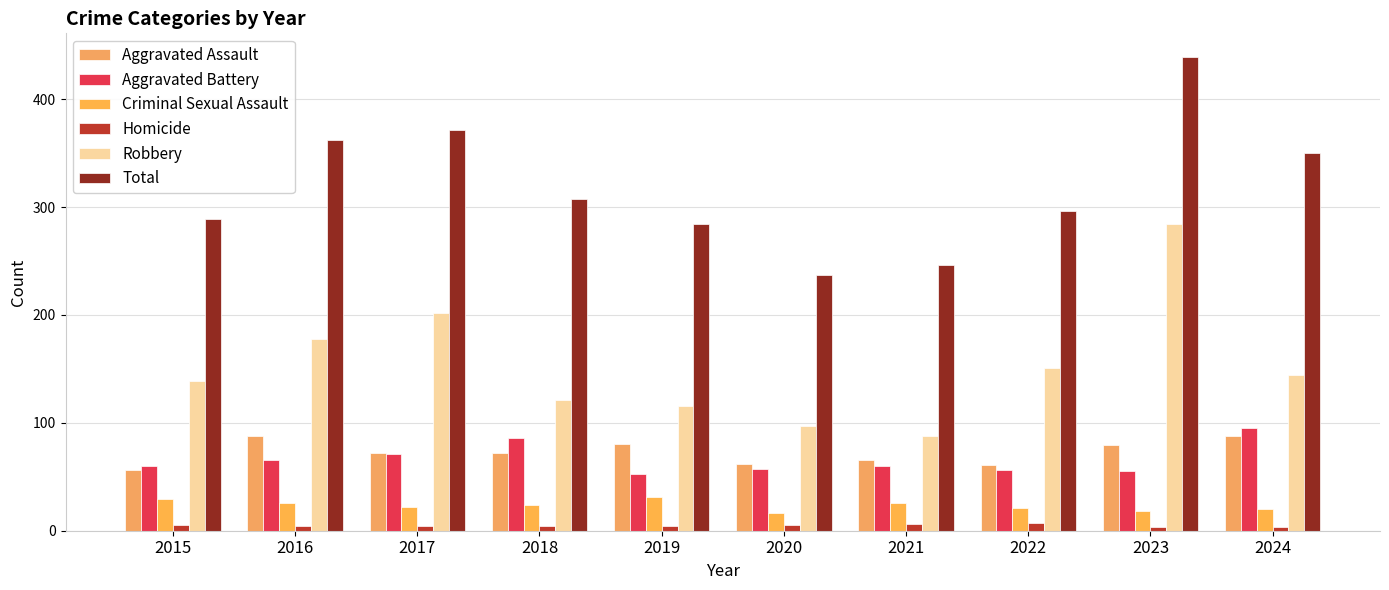

Between 2017 and 2023, which is larger?

2023